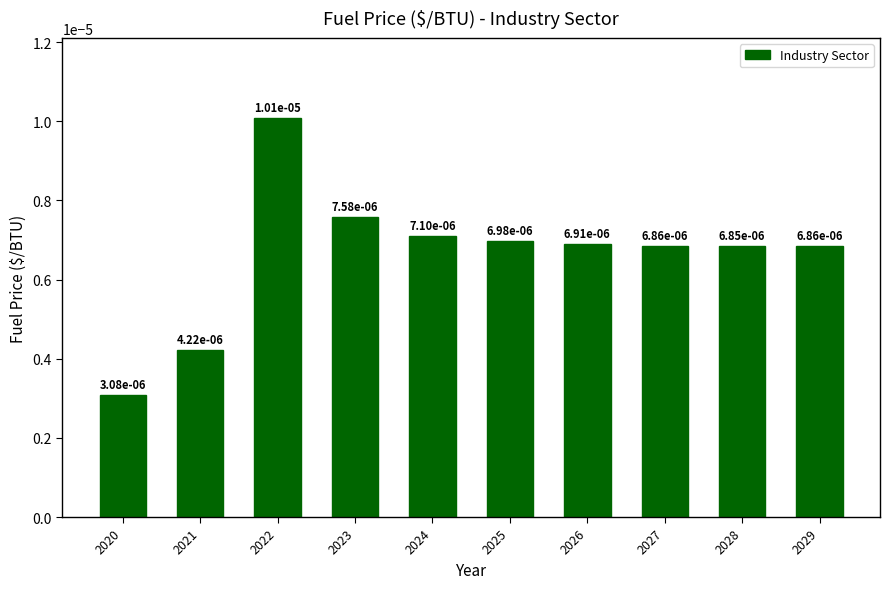

How many series are shown in this chart?

1